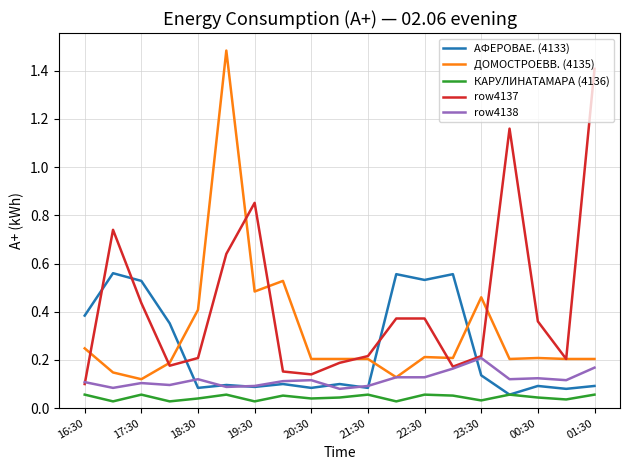

Rank the series by their average value, from lowest to highest.

КАРУЛИНАТАМАРА (4136), row4138, АФЕРОВАЕ. (4133), ДОМОСТРОЕВВ. (4135), row4137